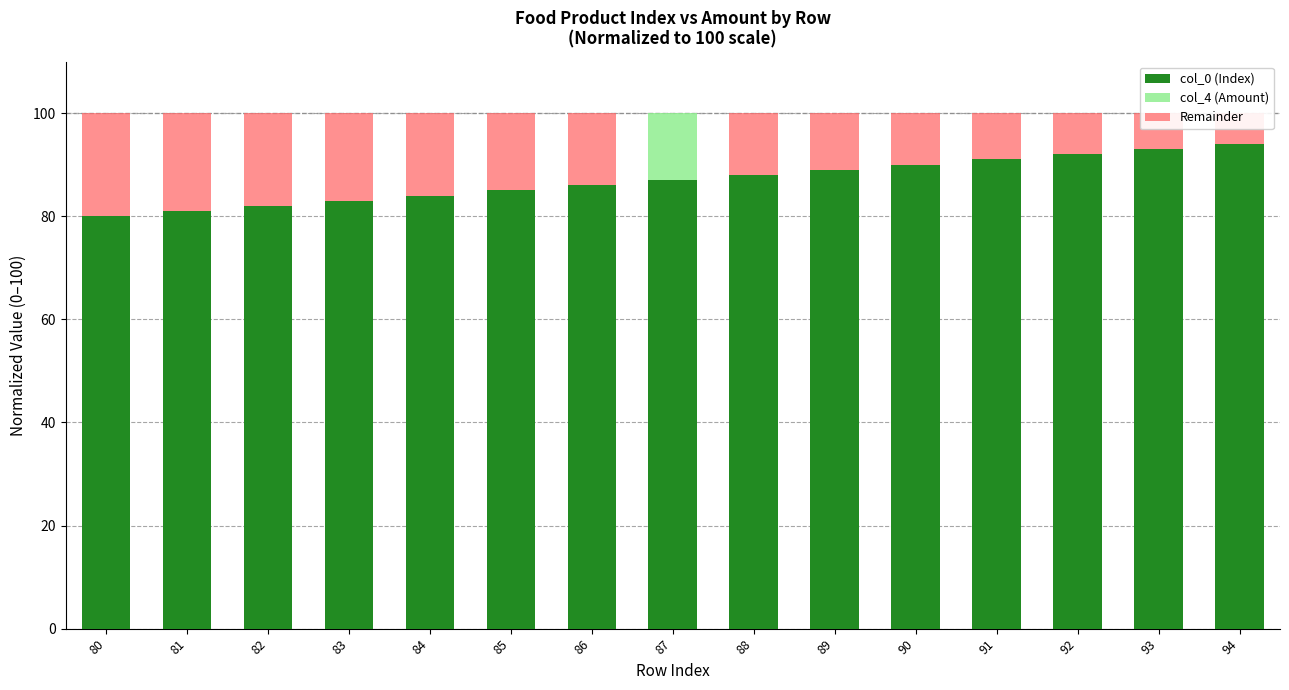

Is it true that col_0 (Index) equals 137 at 80?

False